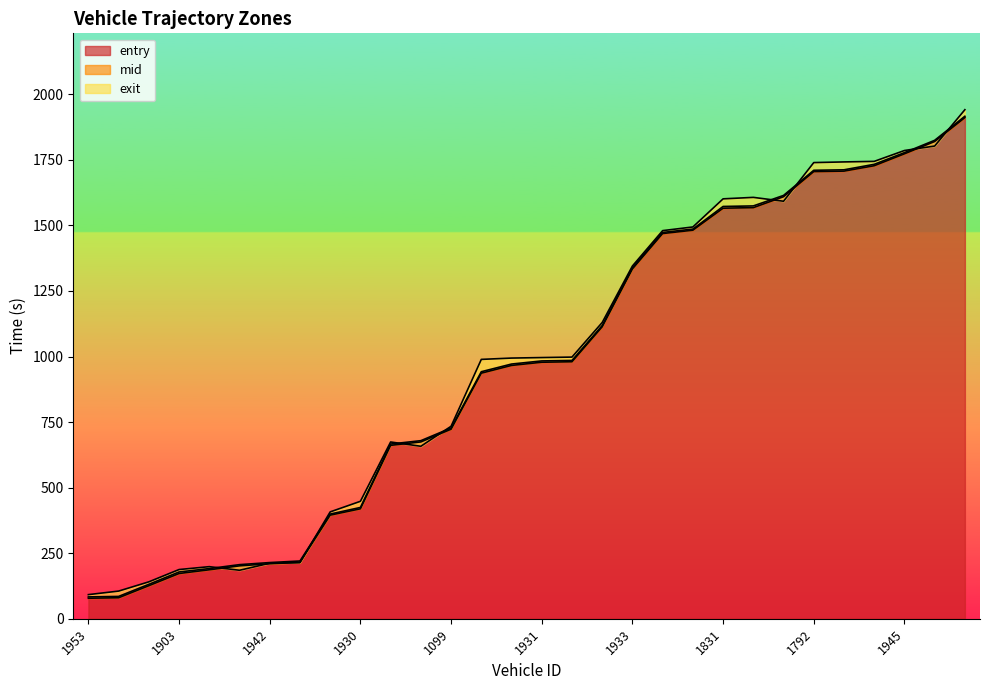

Is it true that entry equals 2713.0 at 1945?

False